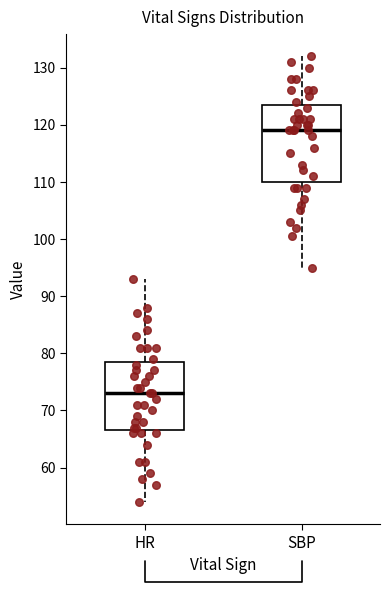

Reading left to right, transcribe this box plot: for each box, give where its median line is, the range the box spans, and where its two whiskers end, as read against the y-axis. The values are not printed on the chart, so give them approximately, as read against the axis.

HR: median 73, box 67 to 79, whiskers 54 to 93
SBP: median 119, box 110 to 124, whiskers 95 to 132